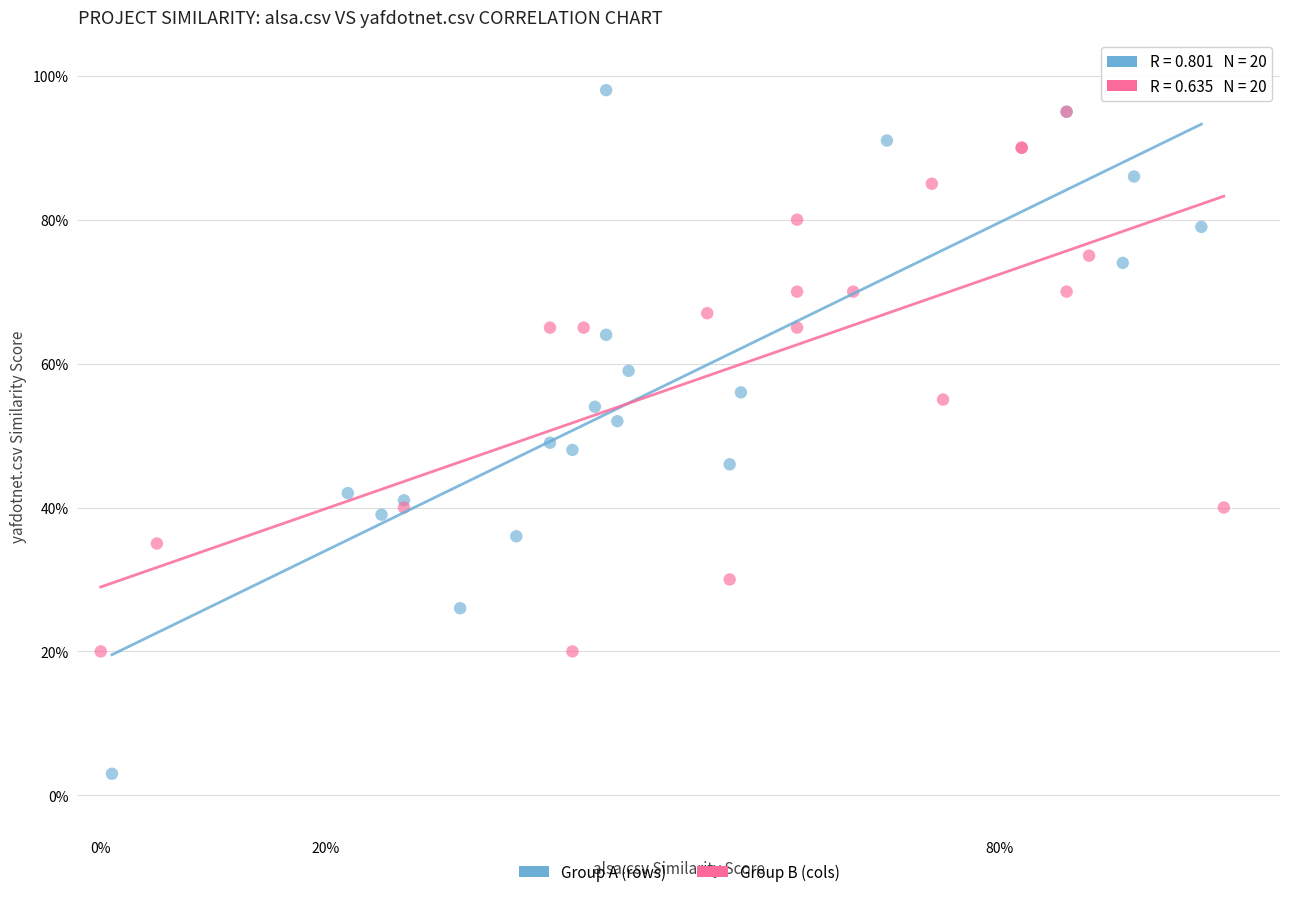

Which series contains the lowest Y value?

Group A (rows)